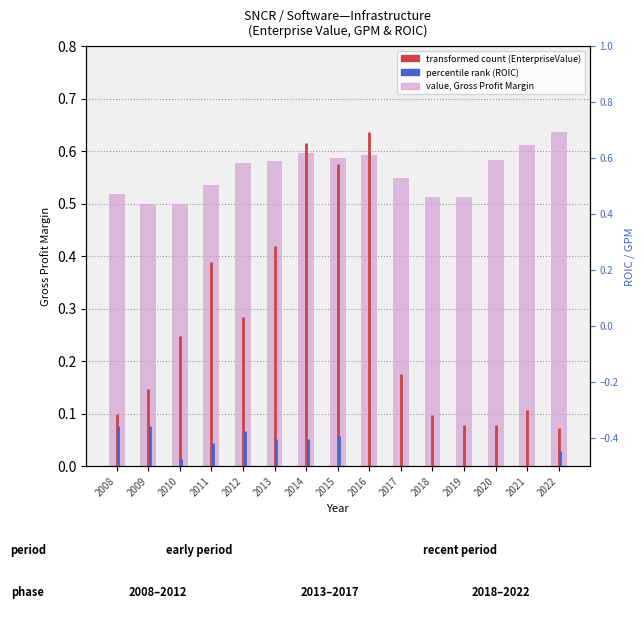

Reading left to right, transcribe all the data shown in this chart.

0.5	0.5	0.5	0.5	0.6	0.6	0.6	0.6	0.6	0.5	0.5	0.5	0.6	0.6	0.6